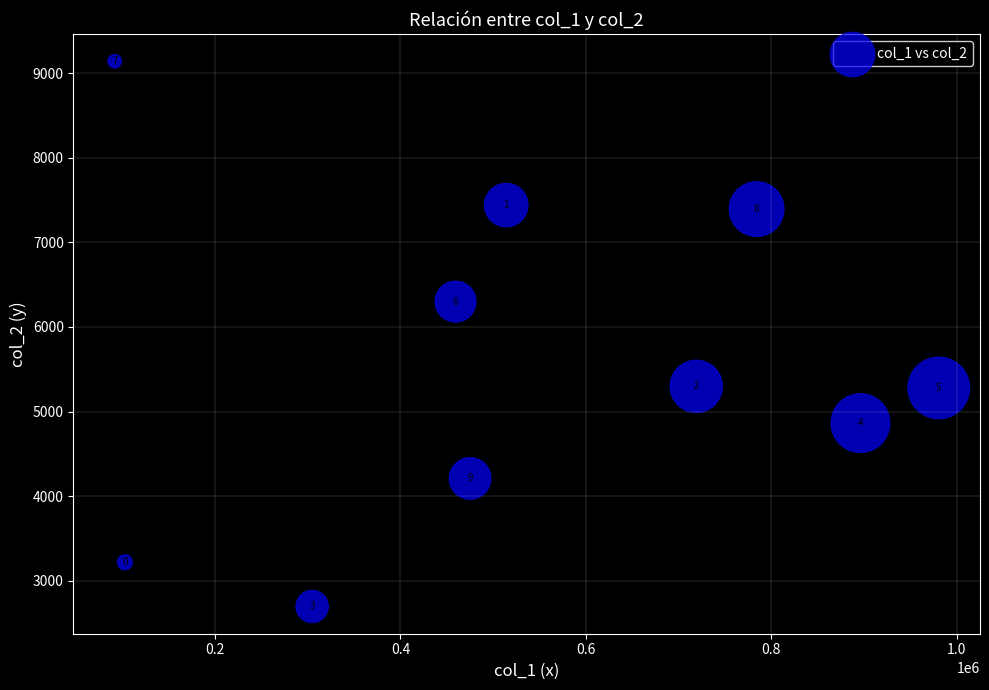

What Y value in the scatter plot is closest to 5918?

6300